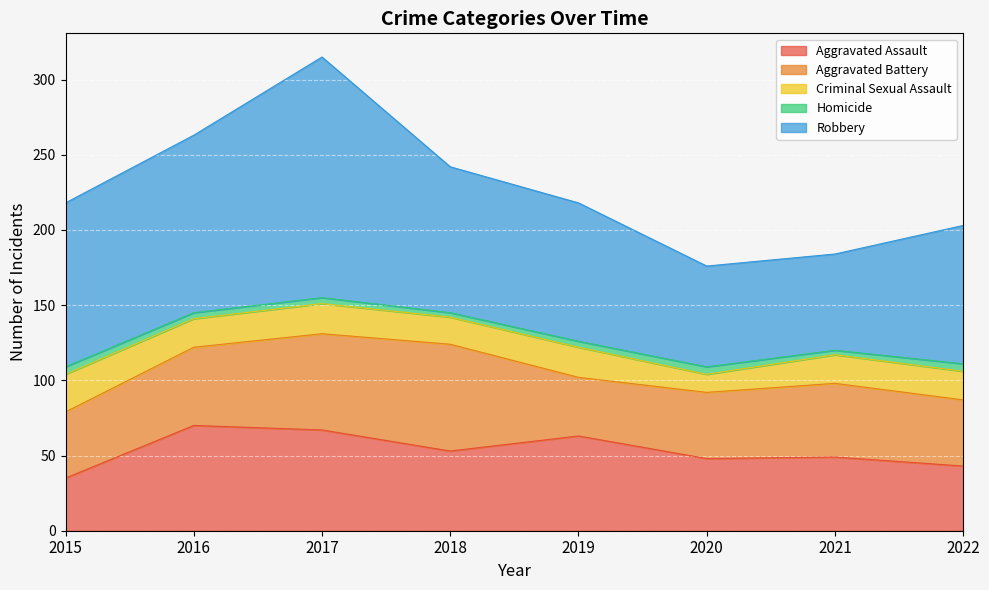

Rank the series at 2019 from lowest to highest value.

Homicide, Criminal Sexual Assault, Aggravated Battery, Aggravated Assault, Robbery